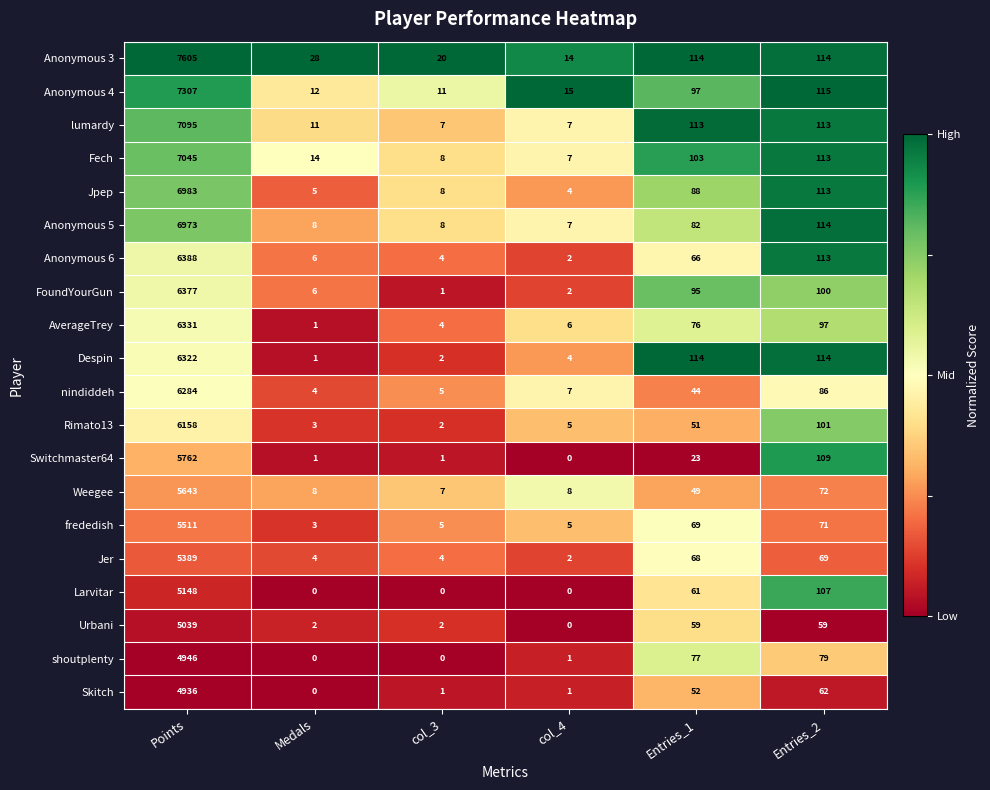

What is the spread (max minus min) of values at Entries_2?

56